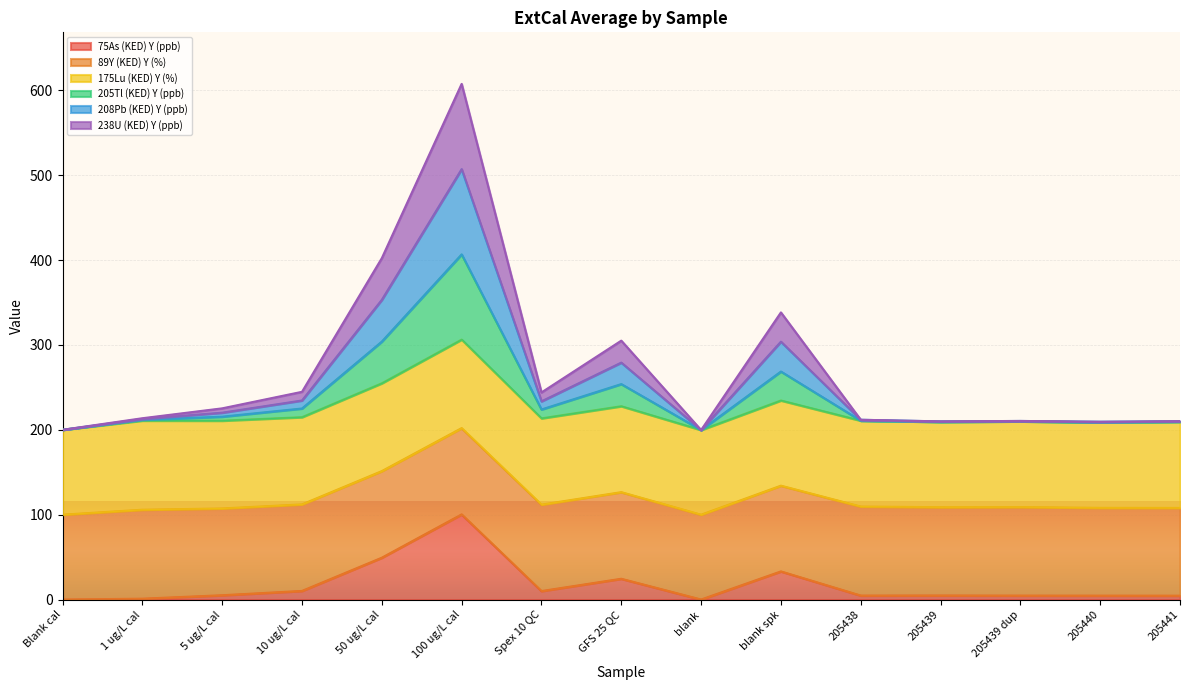

True or false: 238U (KED) Y (ppb) has more than 1 points higher than both neighbors.

True